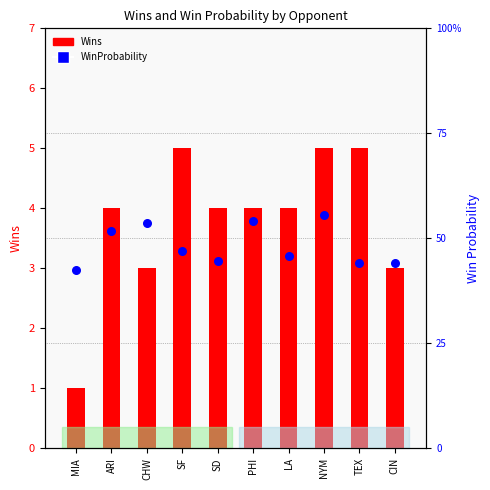

Which series has the largest total across all categories?

Wins (bar)